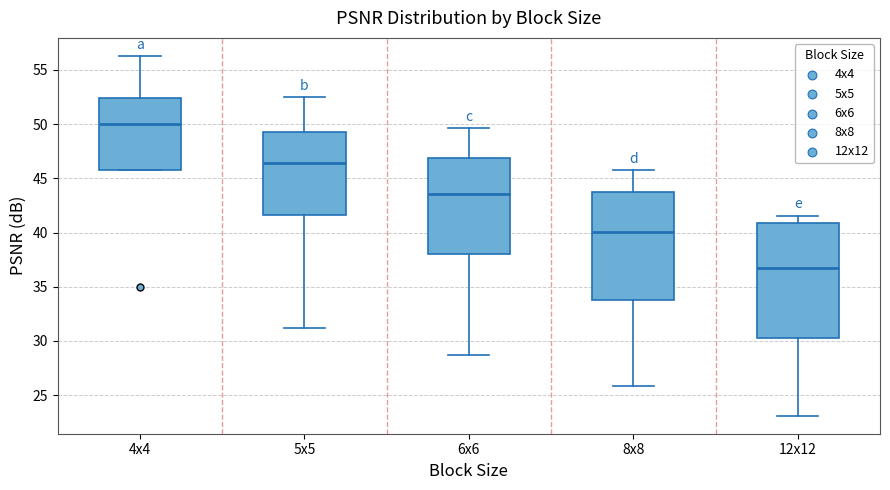

Reading left to right, transcribe this box plot: for each box, give where its median line is, the range the box spans, and where its two whiskers end, as read against the y-axis. The values are not printed on the chart, so give them approximately, as read against the axis.

4x4: median 50.0, box 46.0 to 52.5, whiskers 46.0 to 56.5
5x5: median 46.5, box 41.5 to 49.5, whiskers 31.0 to 52.5
6x6: median 43.5, box 38.0 to 47.0, whiskers 28.5 to 49.5
8x8: median 40.0, box 34.0 to 43.5, whiskers 26.0 to 45.5
12x12: median 36.5, box 30.5 to 41.0, whiskers 23.0 to 41.5